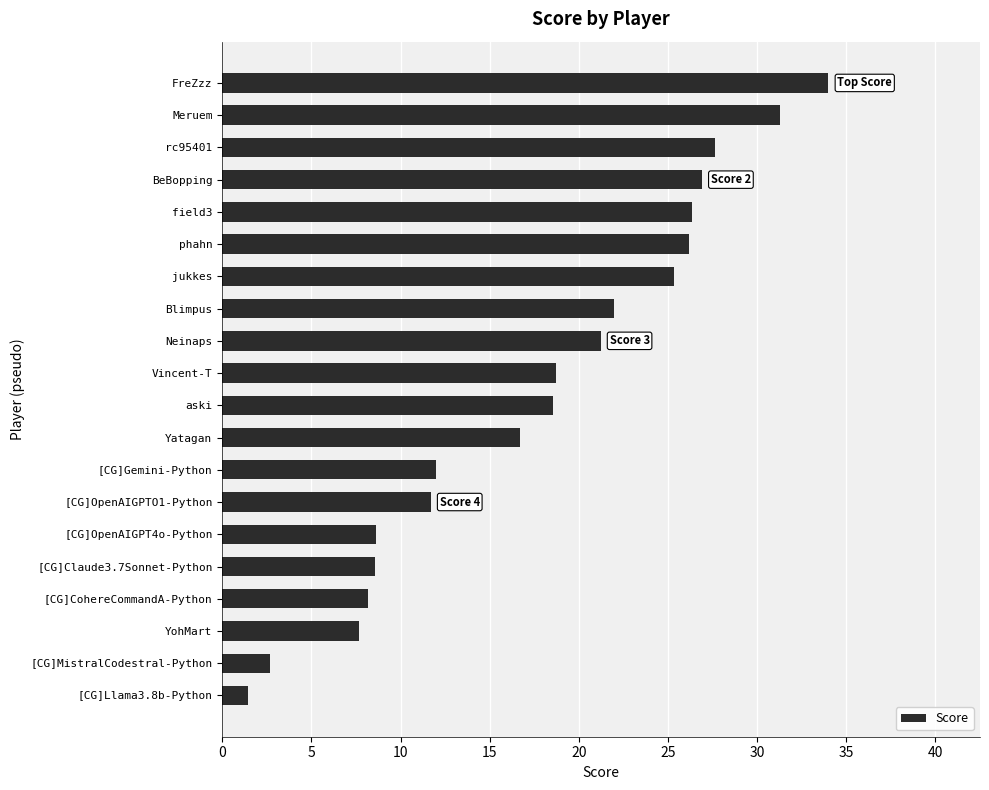

Between field3 and [CG]Claude3.7Sonnet-Python, which is larger?

field3